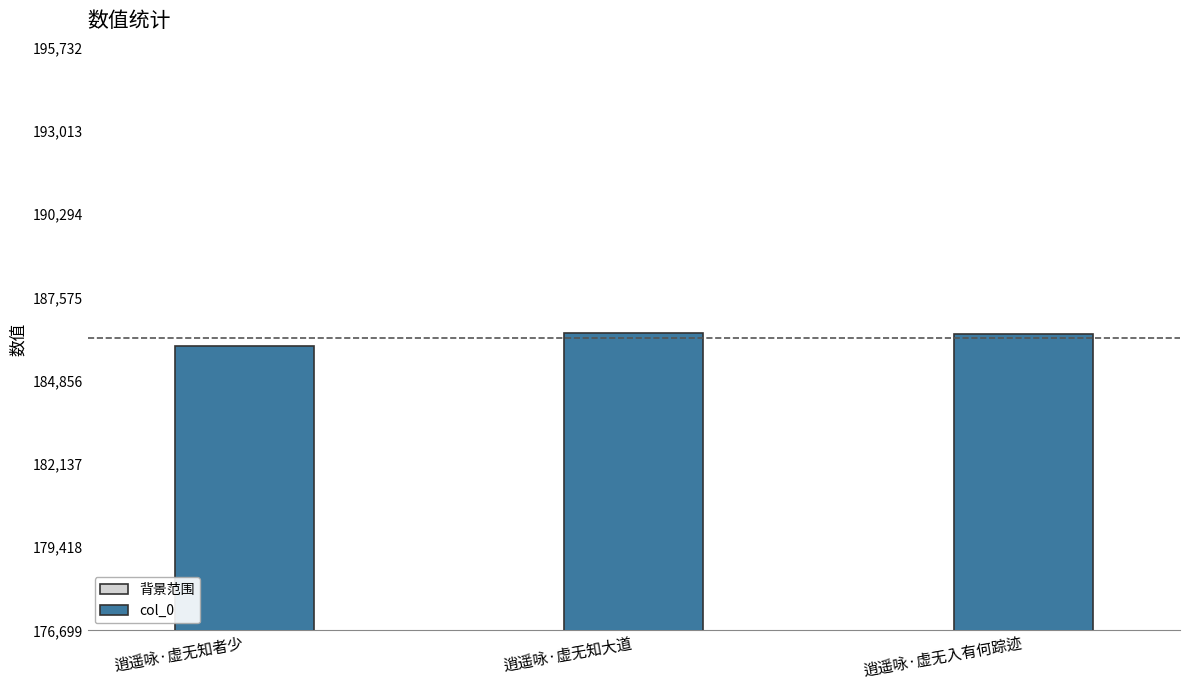

At which category is the sum across all series the highest?

逍遥咏·虚无知大道